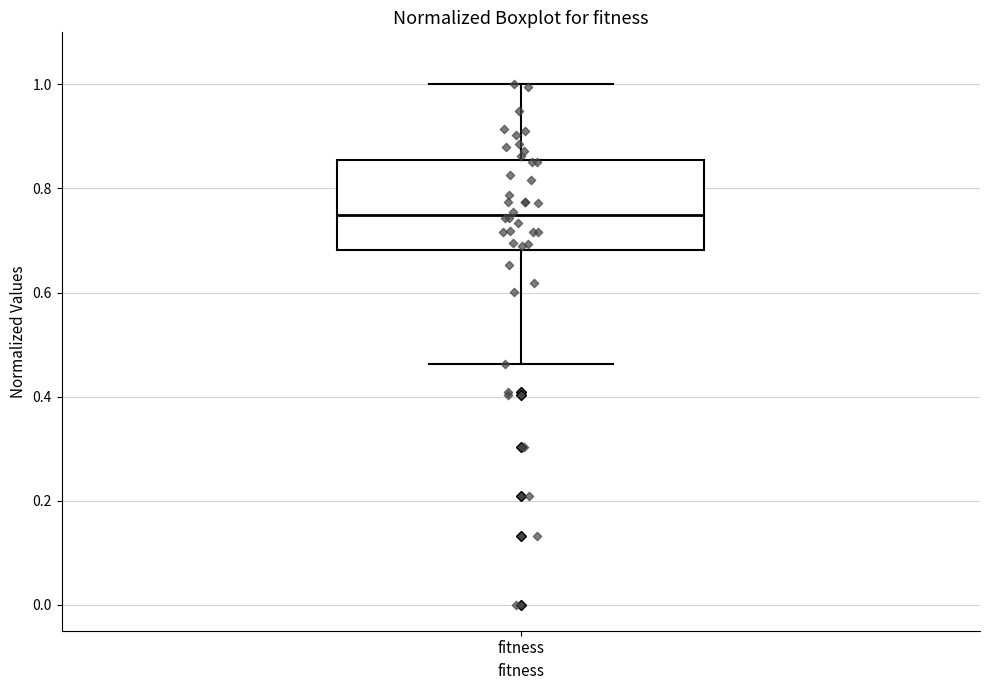

Transcribe this box plot: give where the median line is, the range the box spans, and where the two whiskers end, as read against the y-axis. The values are not printed on the chart, so give them approximately, as read against the axis.

median 0.74, box 0.68 to 0.86, whiskers 0.46 to 1.00